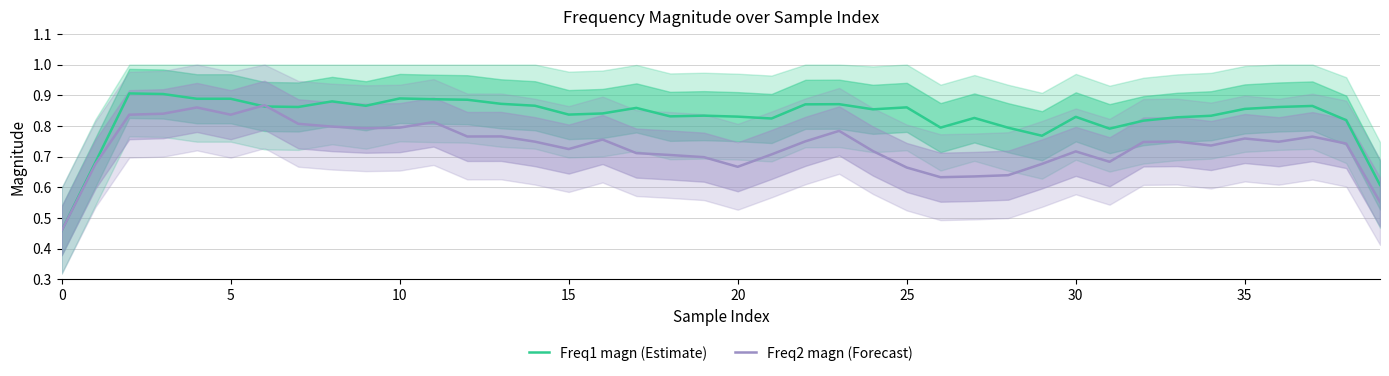

What is the difference between the second highest and second lowest values in the Freq1 magn (Estimate) series?

0.3